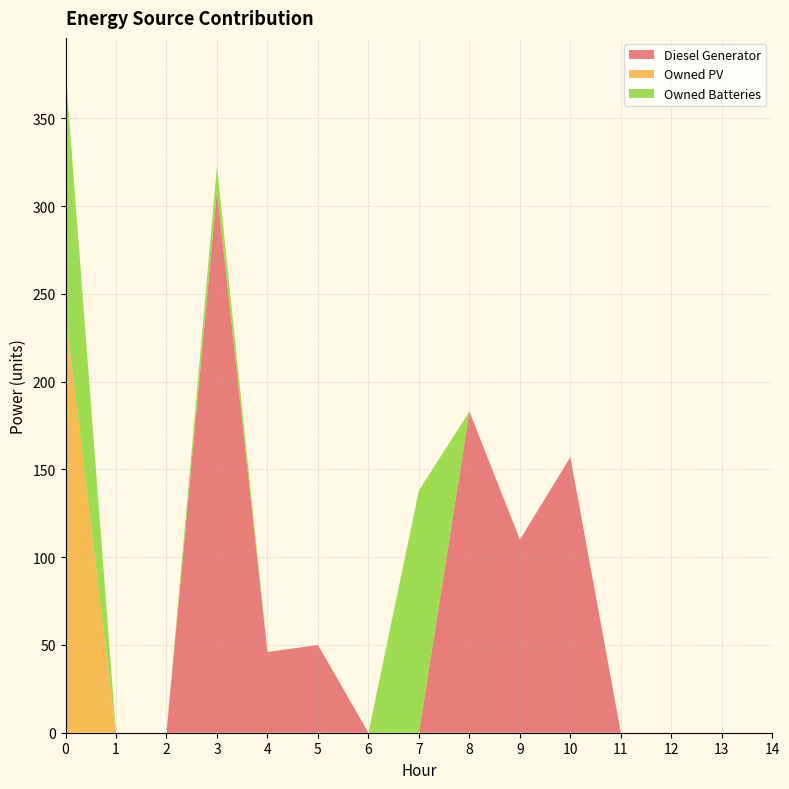

Reading left to right, list all the values displayed in this chart.

Diesel Generator: 0=0	1=0	2=0	3=309	4=46	5=50	6=0	7=0	8=183	9=110	10=157	11=0	12=0	13=0	14=0
Owned PV: 0=239	1=0	2=0	3=0	4=0	5=0	6=0	7=0	8=0	9=0	10=0	11=0	12=0	13=0	14=0
Owned Batteries: 0=138	1=0	2=0	3=14	4=0	5=0	6=0	7=138	8=0	9=0	10=0	11=0	12=0	13=0	14=0